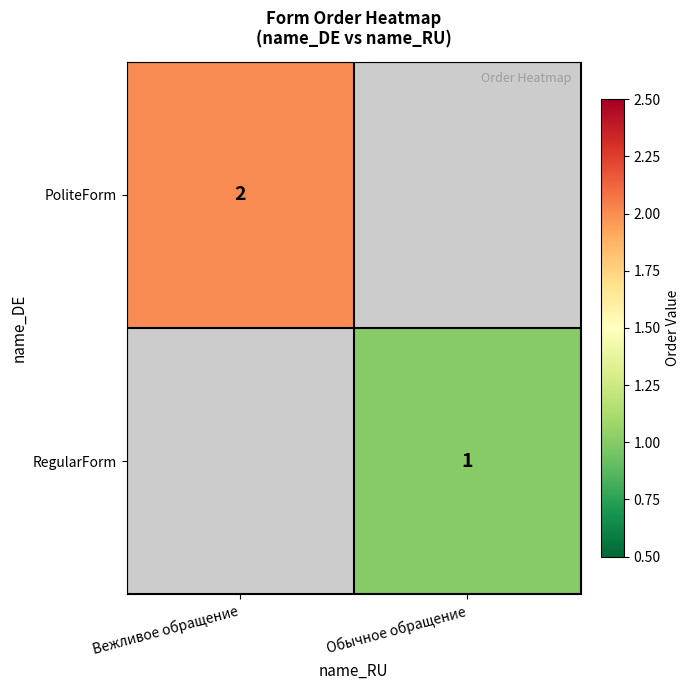

Is it true that PoliteForm equals 3 at Вежливое обращение?

False